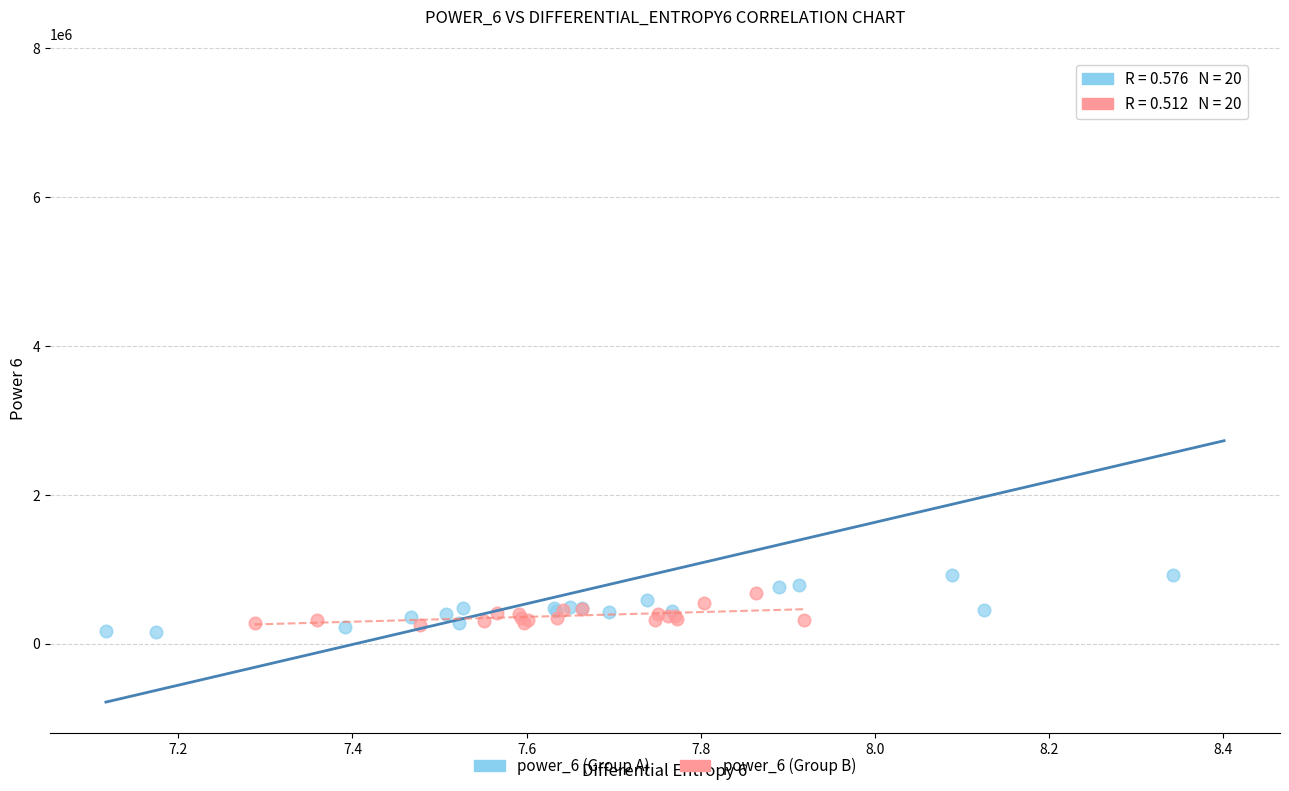

Which series contains the highest Y value?

power_6 (Group A)